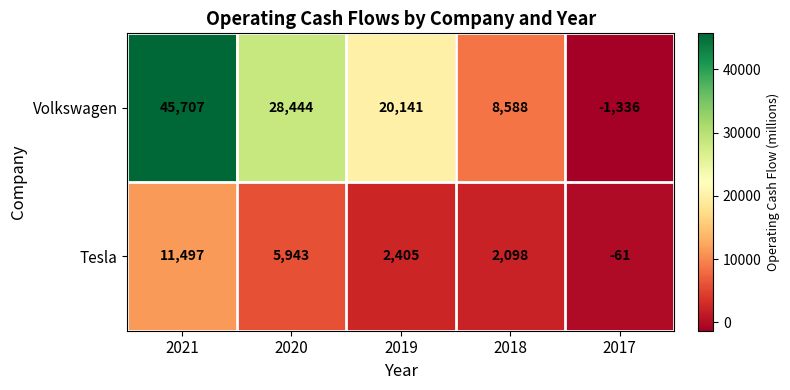

At which label is Volkswagen closest to 22185?

2019